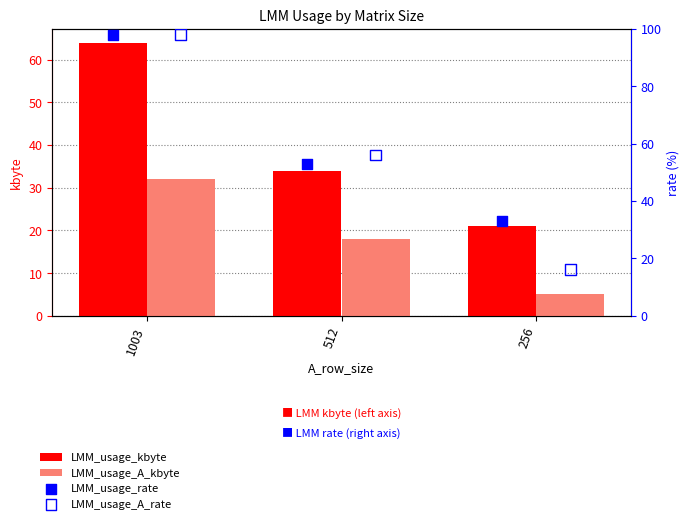

What are all the series names shown in the legend?

LMM_usage_kbyte, LMM_usage_A_kbyte, LMM_usage_rate, LMM_usage_A_rate